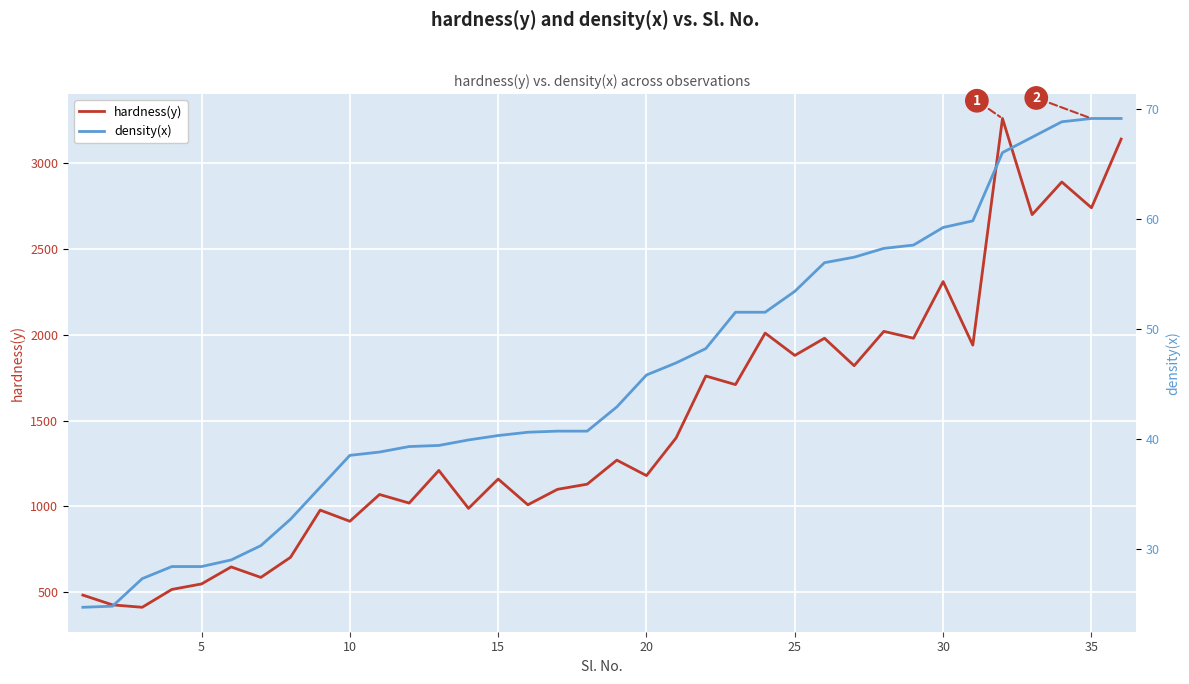

What are all the series names shown in the legend?

hardness(y), density(x)